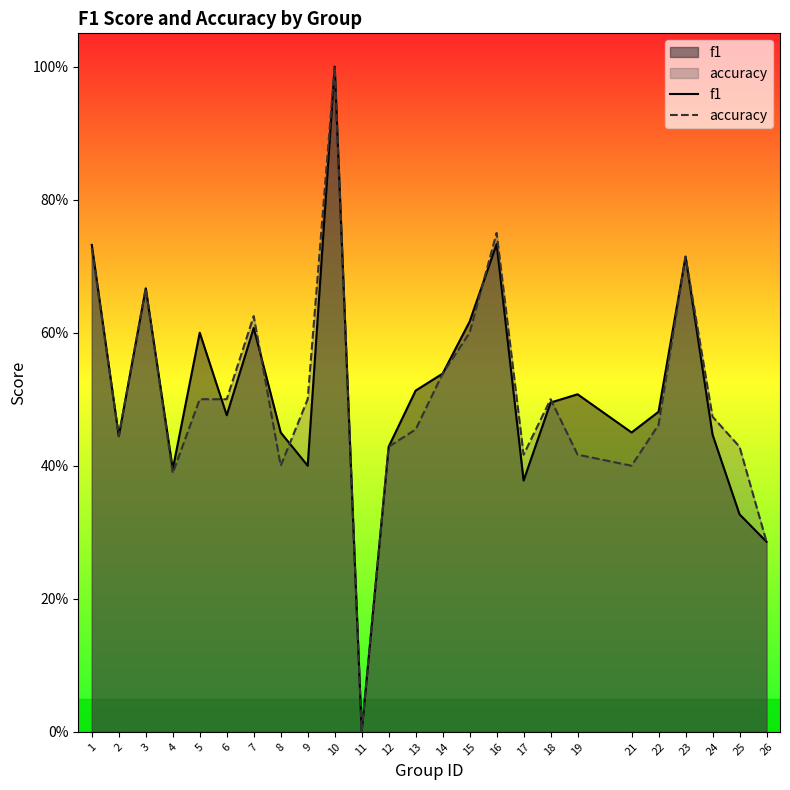

Rank the series by their average value, from lowest to highest.

accuracy, f1